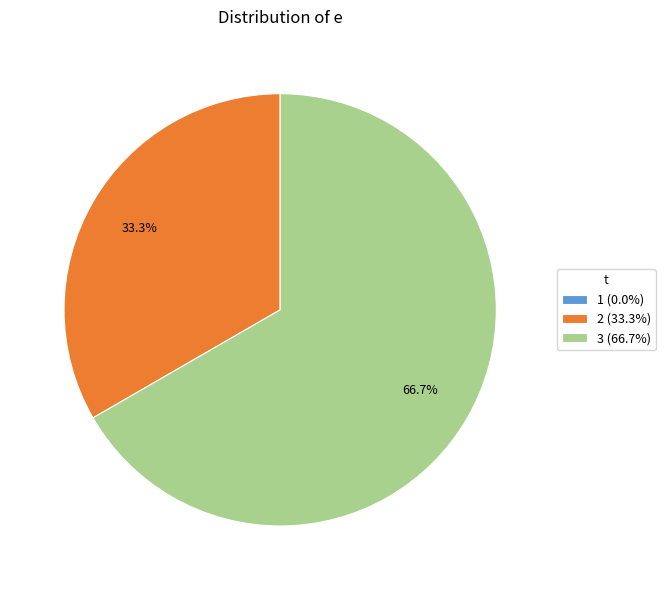

How much of the chart is everything except 3 (66.7%)?

33.3%